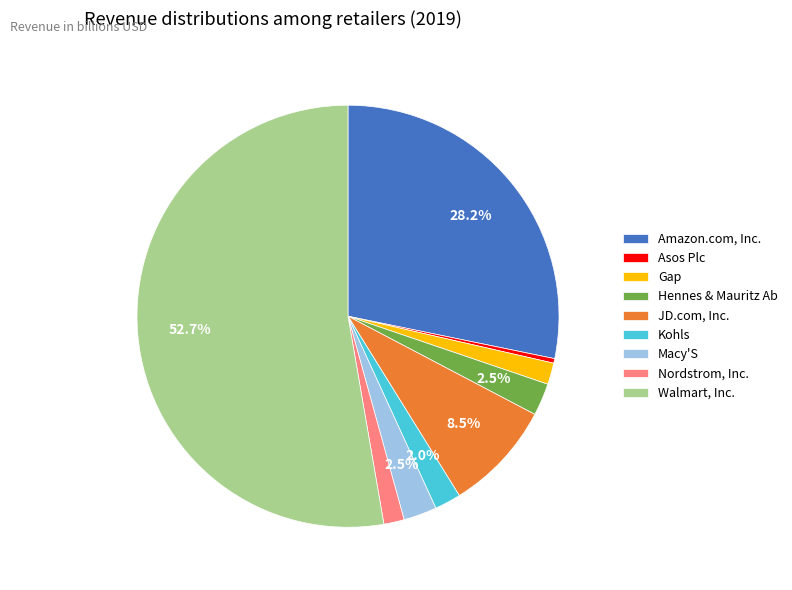

Which category has the smallest portion of the pie?

Asos Plc